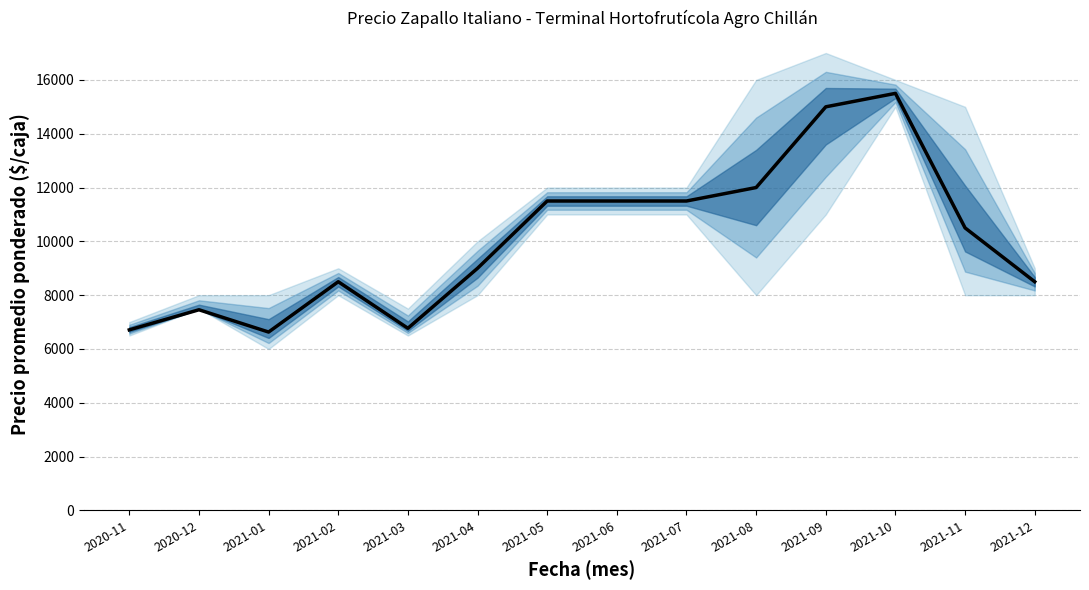

What is the maximum value shown in the chart?

15500